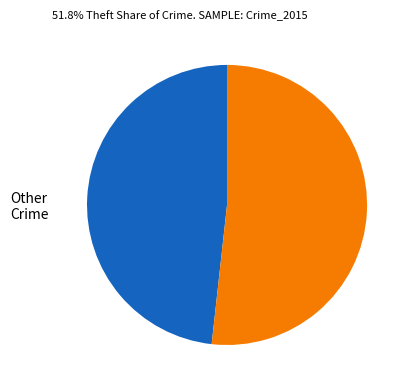

Is there a majority slice in this chart?

Yes